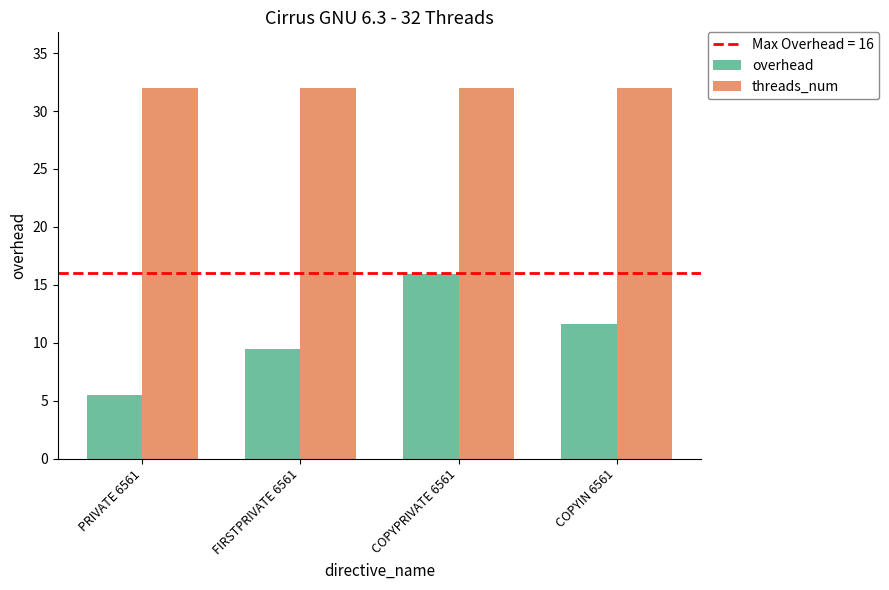

What is the greatest value displayed?

32.0